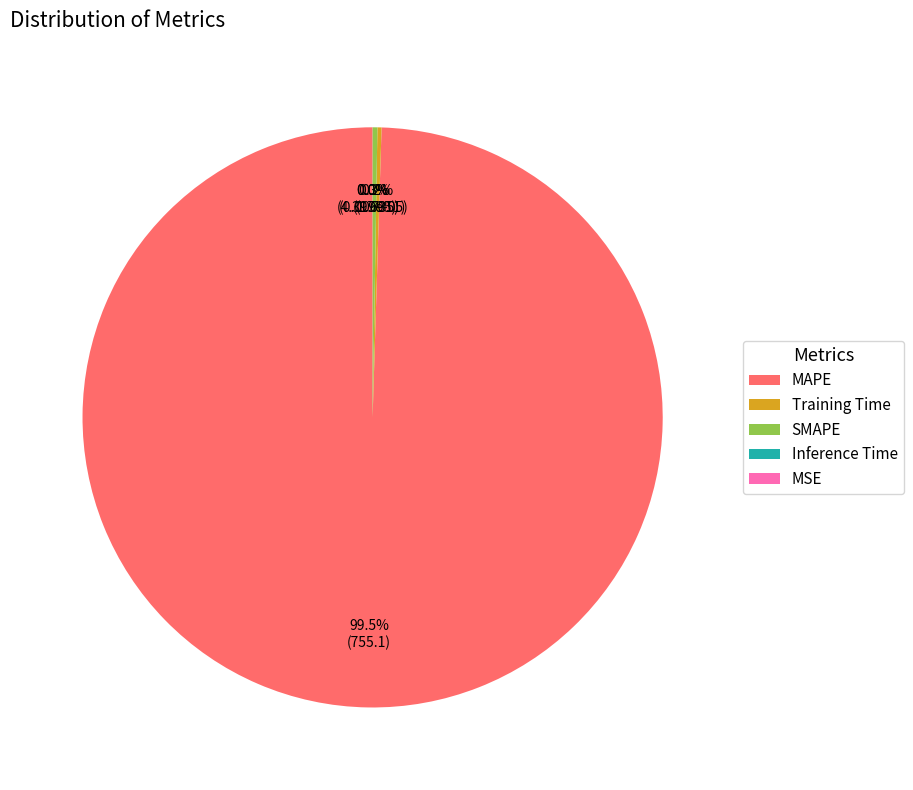

True or false: MAPE accounts for 91% of the total.

False